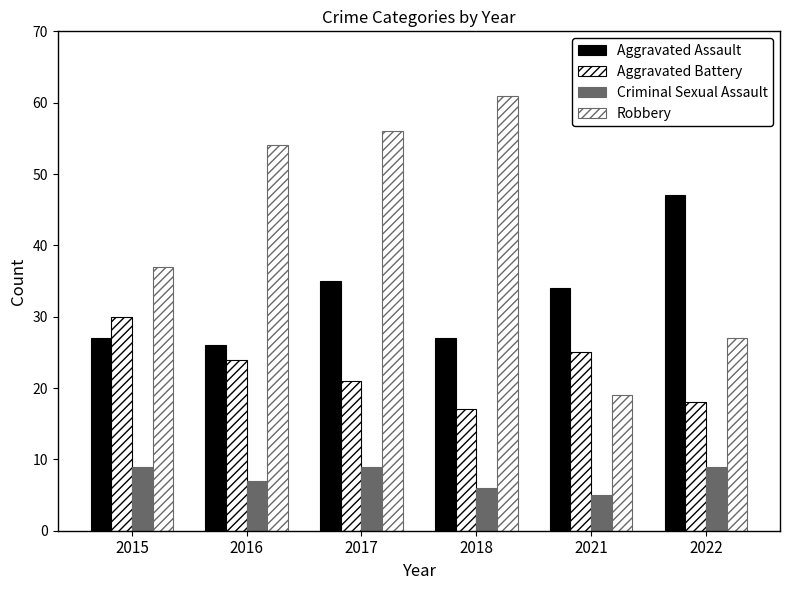

What is the sum of the Criminal Sexual Assault values at 2018 and 2022?

15